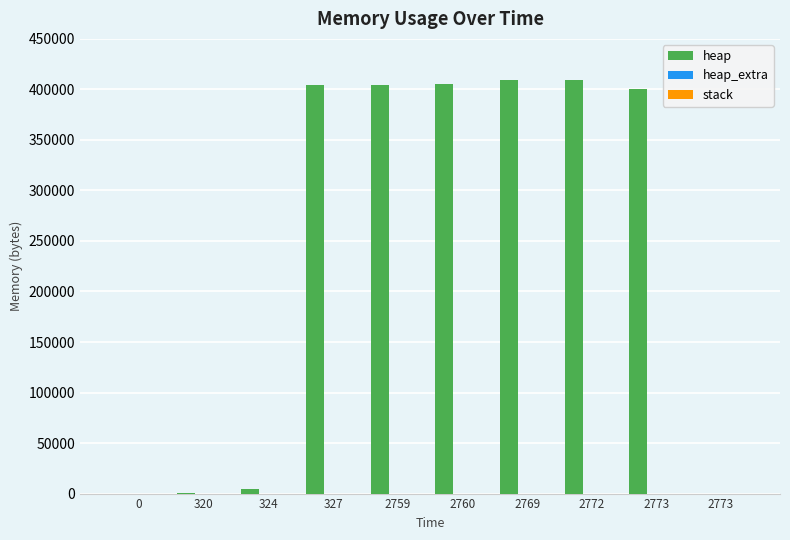

List the labels in order of heap_extra value, smallest first.

0, 2773, 320, 324, 327, 2773, 2759, 2760, 2769, 2772